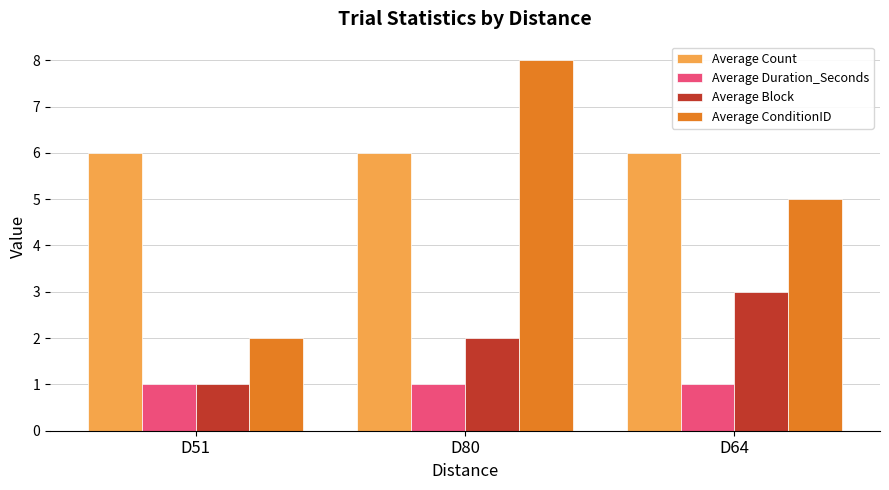

Which category has the lowest value in the Average ConditionID series?

D51